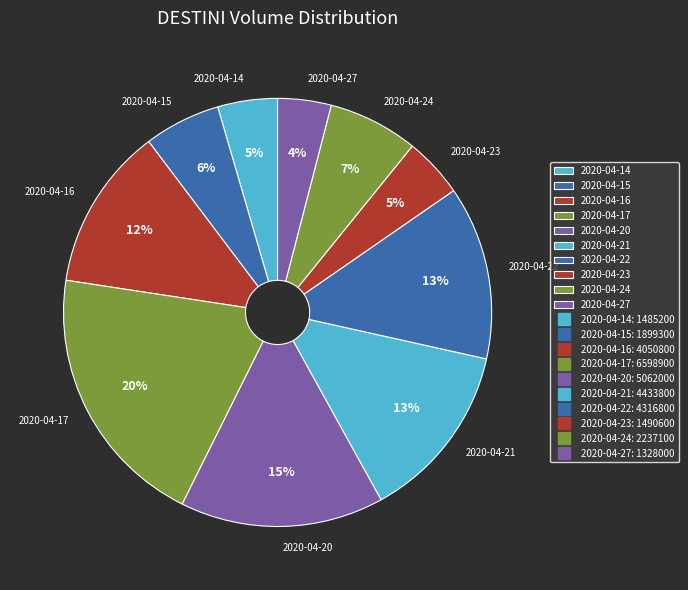

To the nearest percent, what percentage of the pie is 2020-04-15?

6%